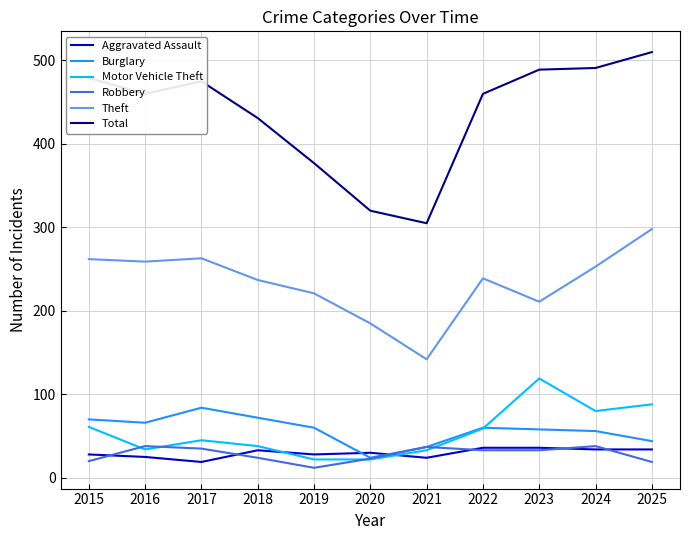

What is the difference between the second highest and second lowest values in the Burglary series?

35